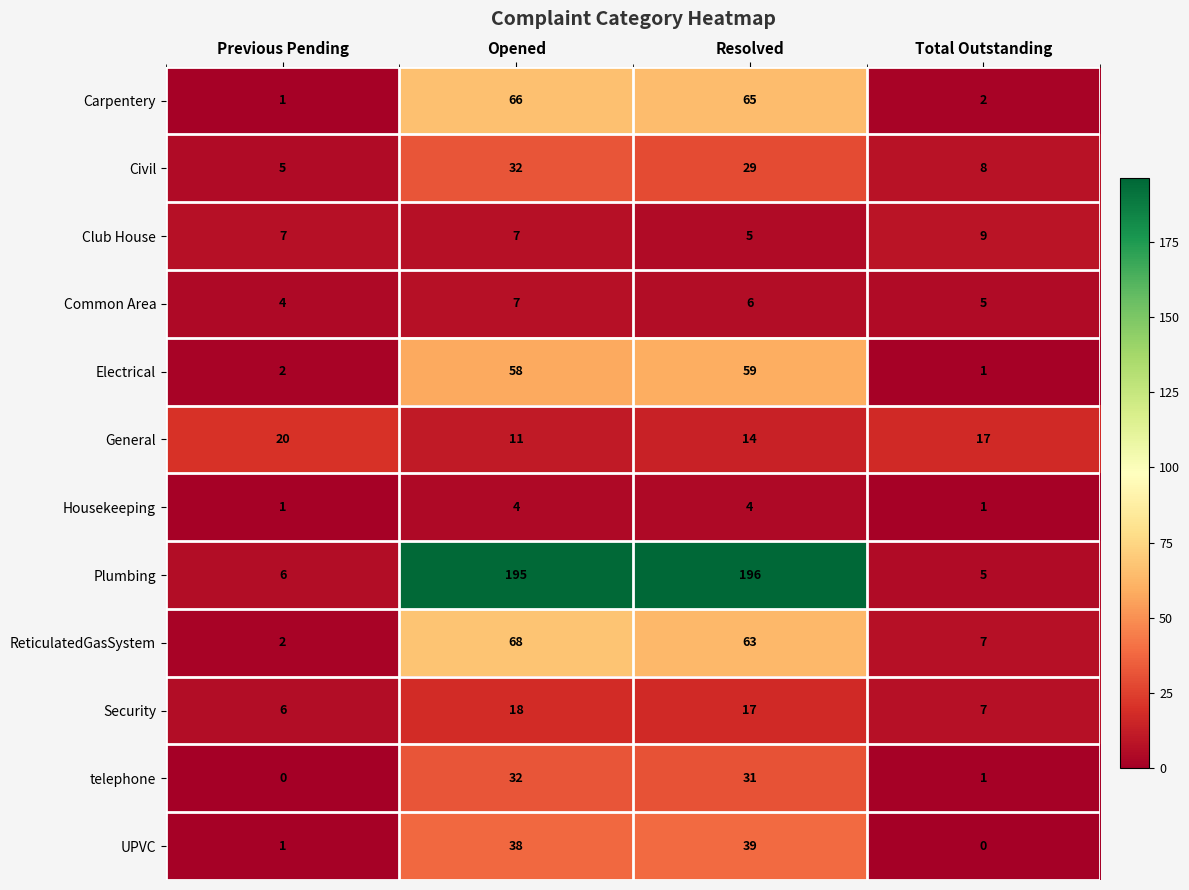

True or false: Club House has a value of 4 at Total Outstanding.

False